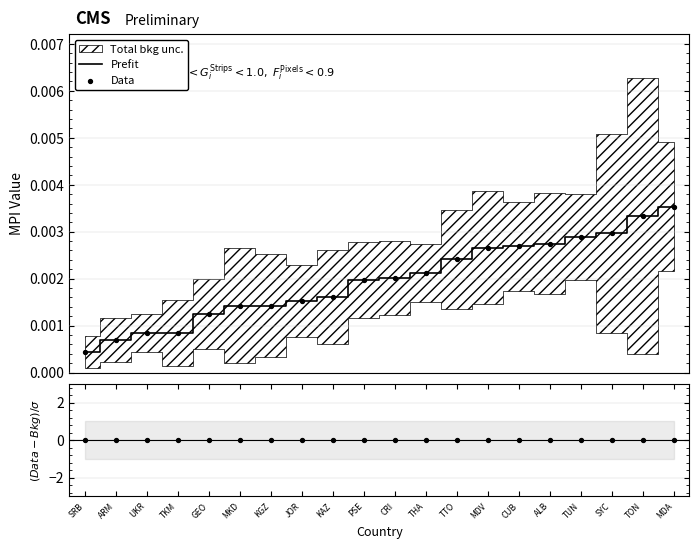

At which category is the sum across all series the highest?

MDA